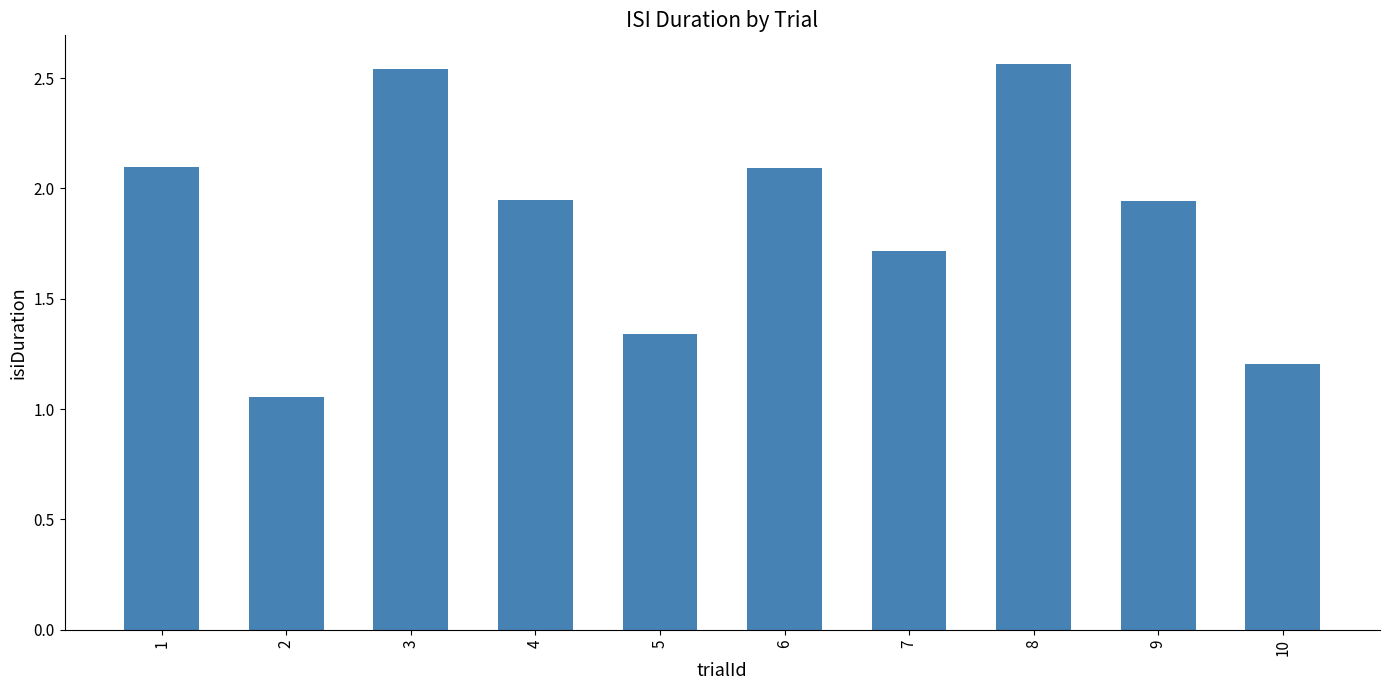

What is the change in value from 2 to 9?

+0.9